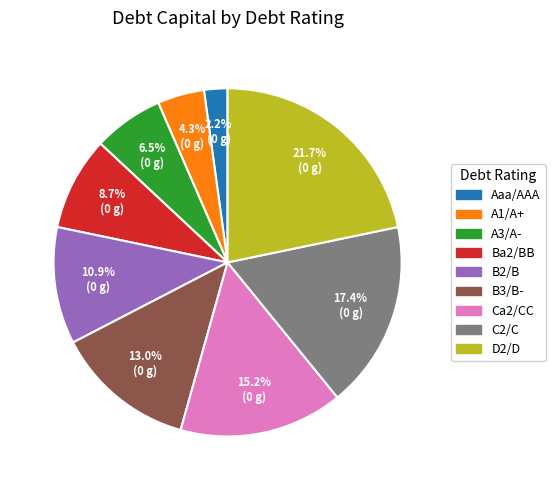

Between Ca2/CC and Ba2/BB, which is larger?

Ca2/CC